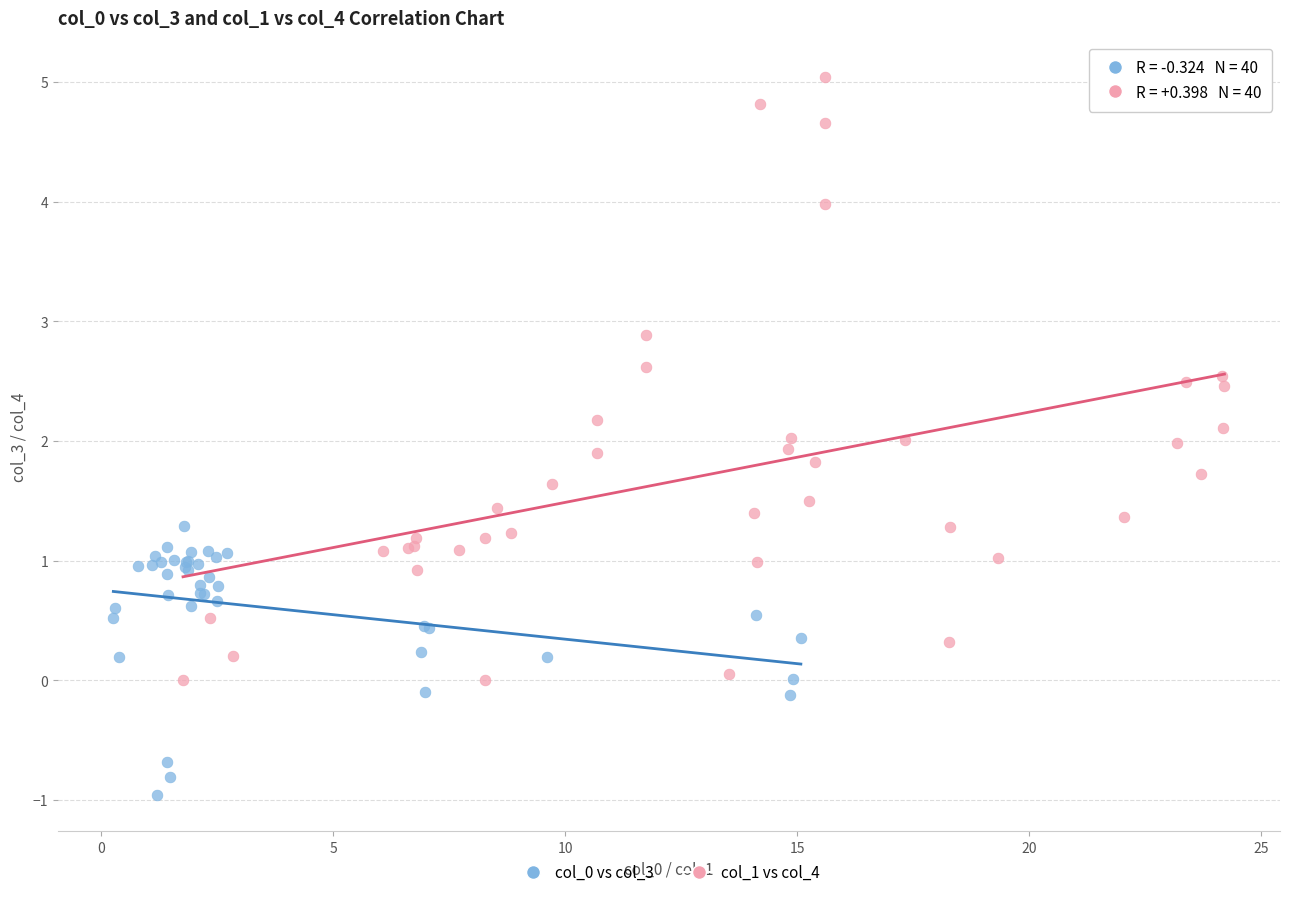

Which series contains the highest Y value?

col_1 vs col_4